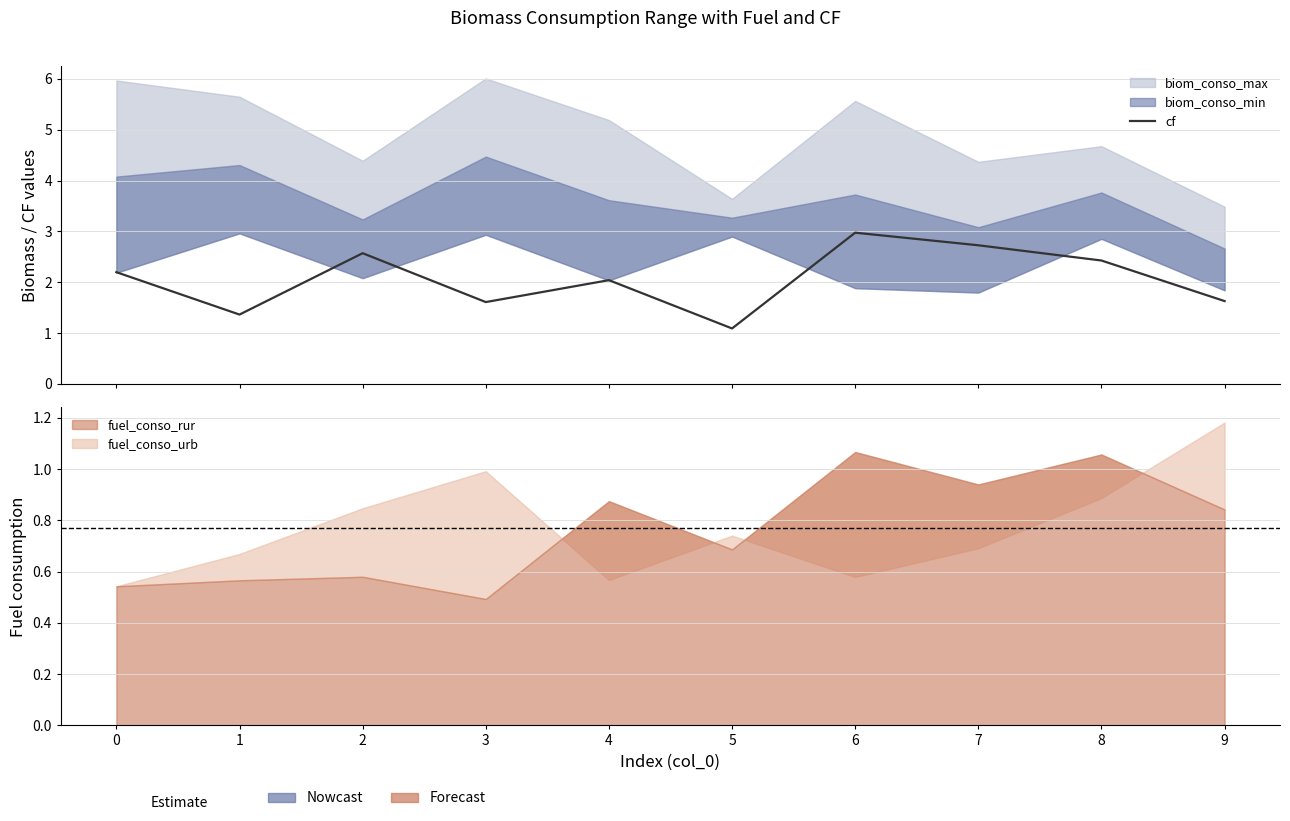

How many data points are less than 2?

4